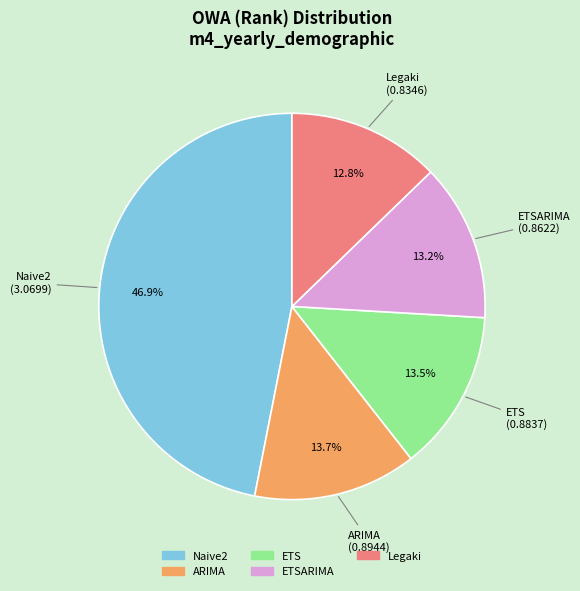

Does any single category account for the majority?

No